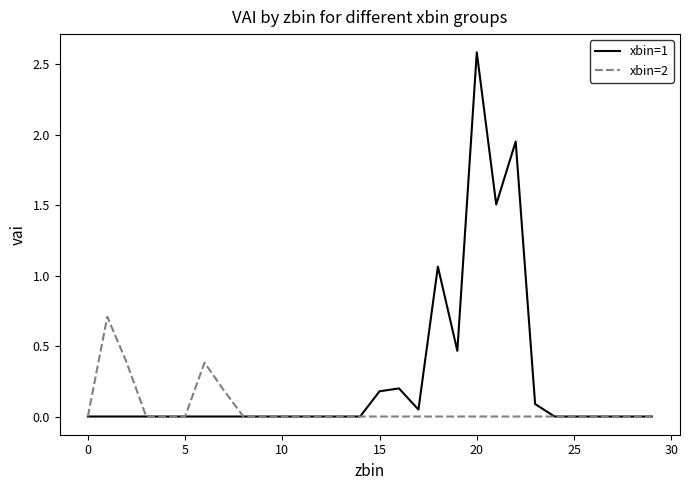

Rank the series by their maximum value, from highest to lowest.

xbin=1, xbin=2